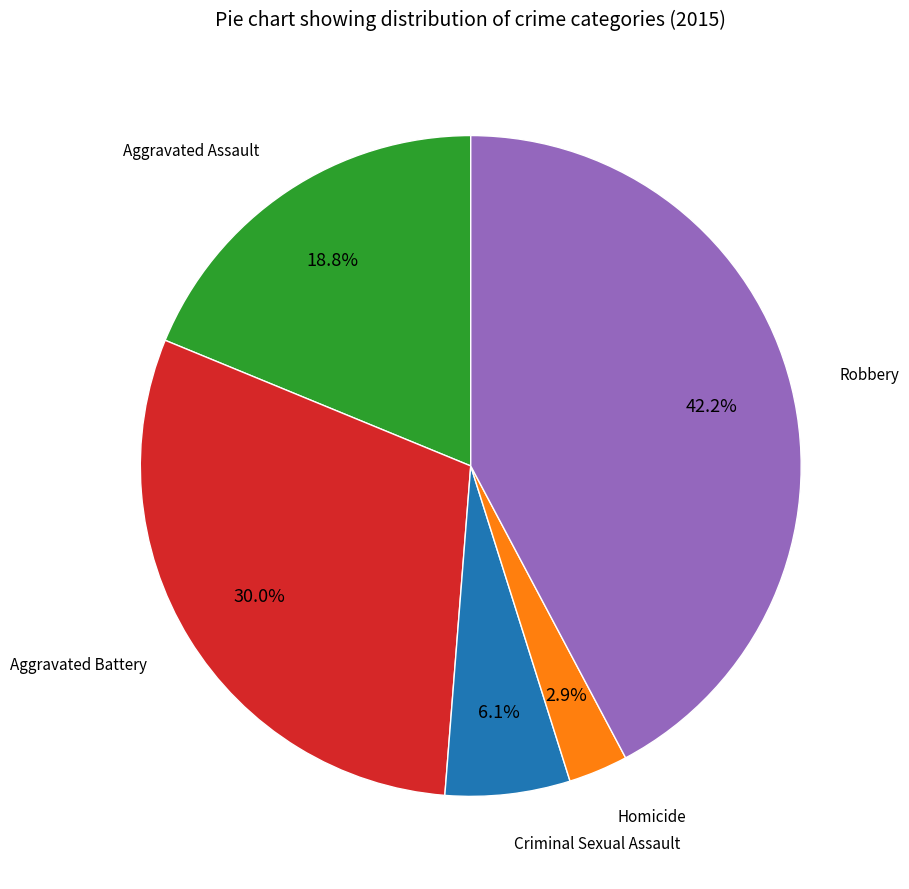

To the nearest percent, what is the average slice percentage?

20%